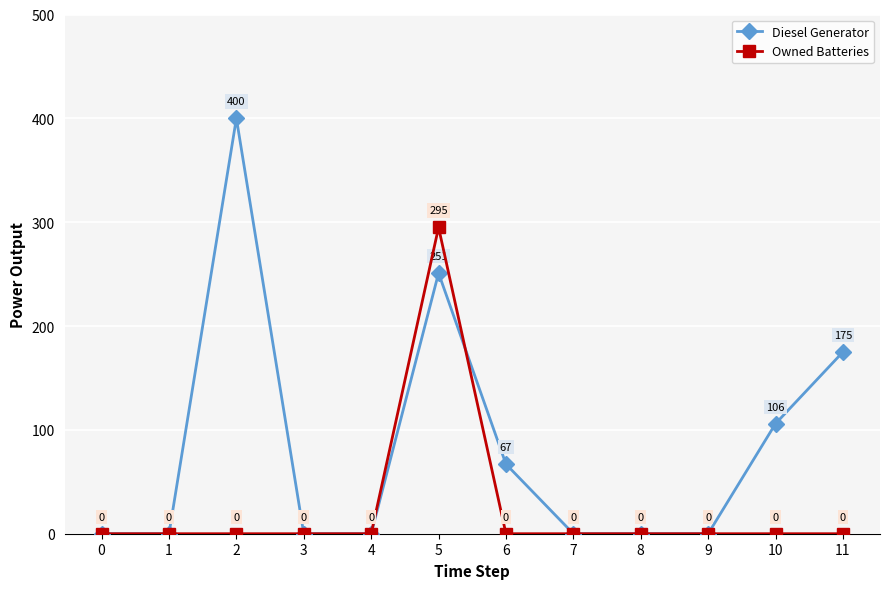

List the series in order of their overall mean, highest first.

Diesel Generator, Owned Batteries